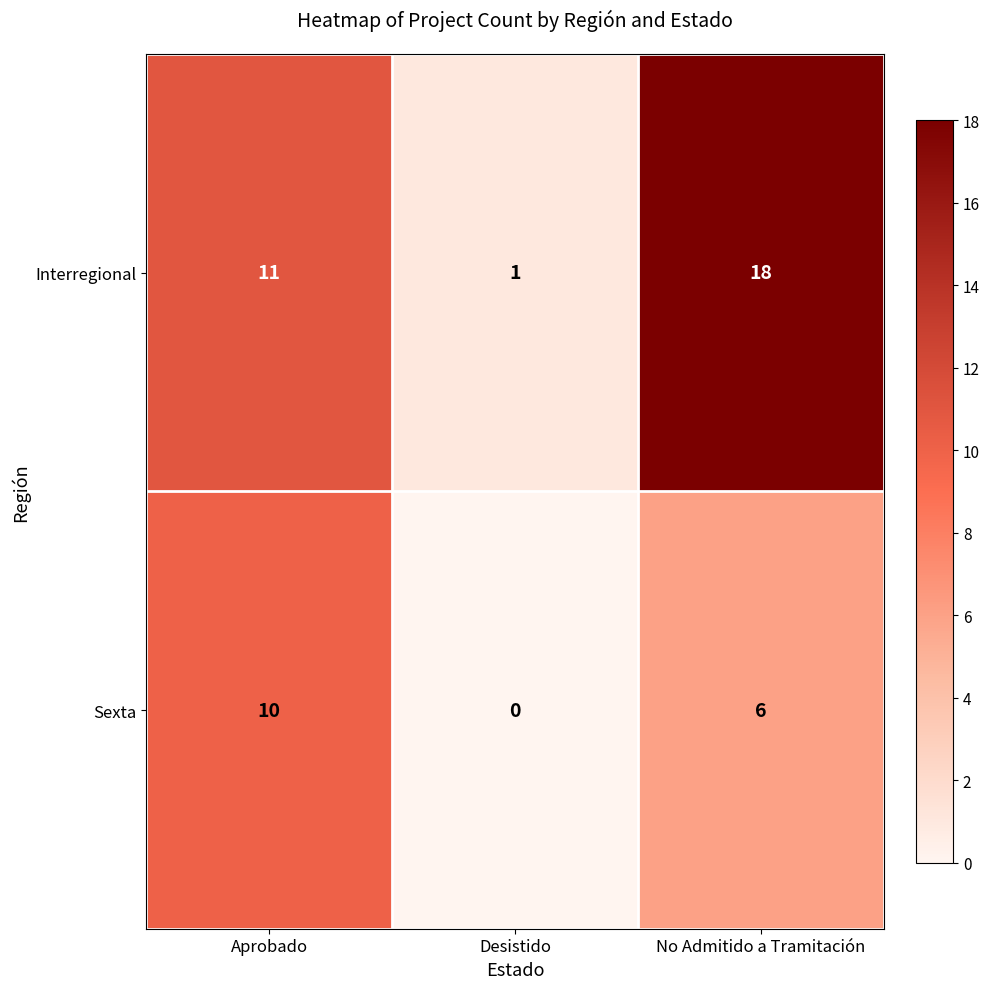

What is the average value of the Sexta series?

5